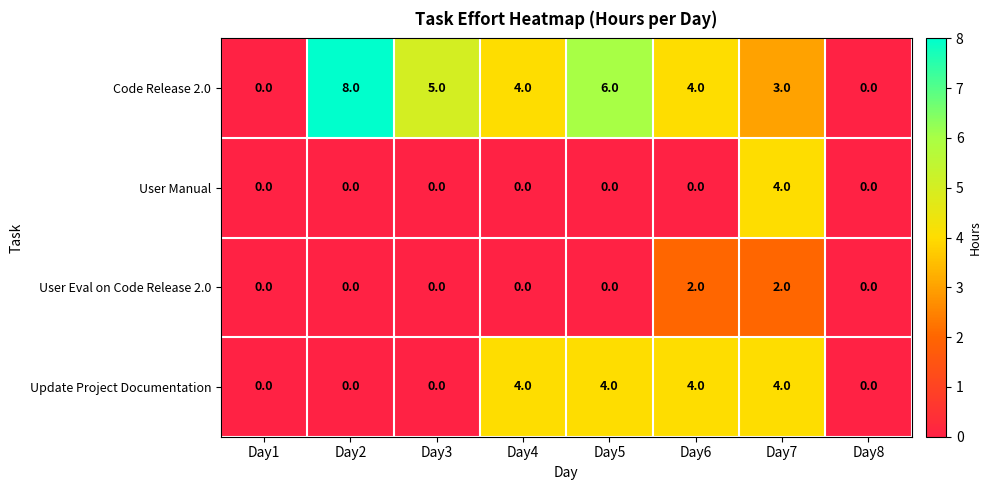

What is the maximum value for User Manual?

4